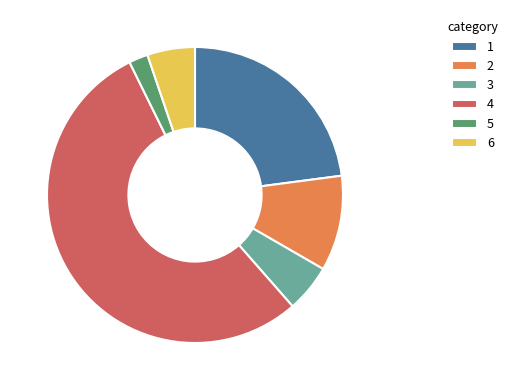

Do 1 and 6 together represent more than half of the pie?

No